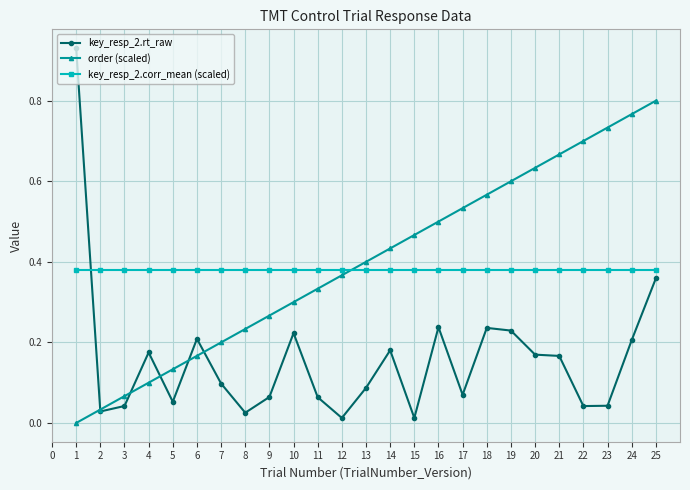

Is the value of order (scaled) at 21 greater than the value of key_resp_2.rt_raw at 5?

Yes